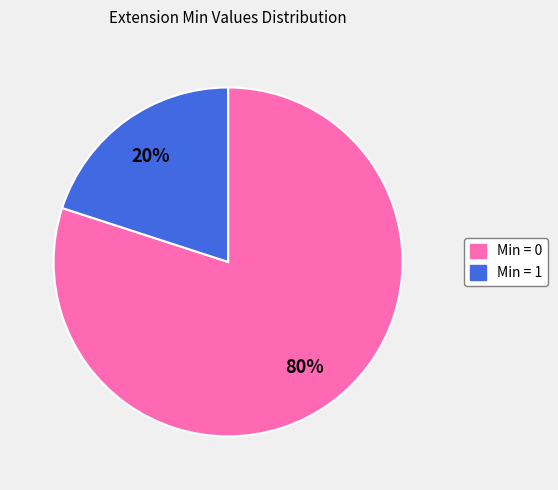

To the nearest percent, what is the average slice percentage?

50%